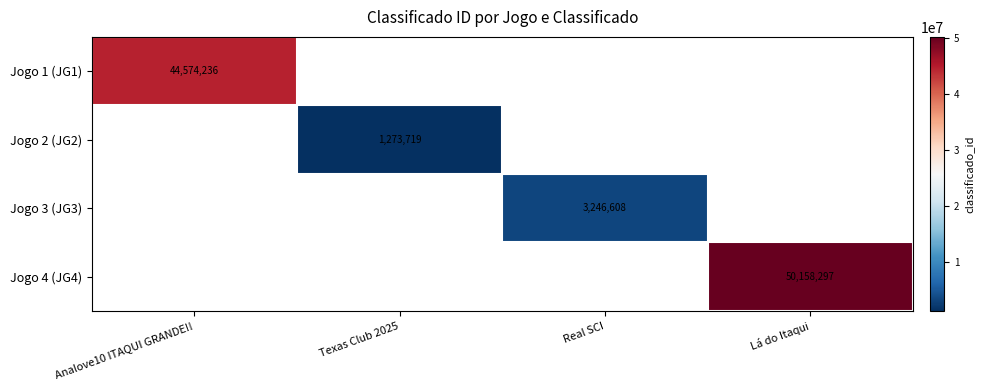

Is it true that Jogo 1 (JG1) equals 44574236 at Analove10 ITAQUI GRANDE!!?

True